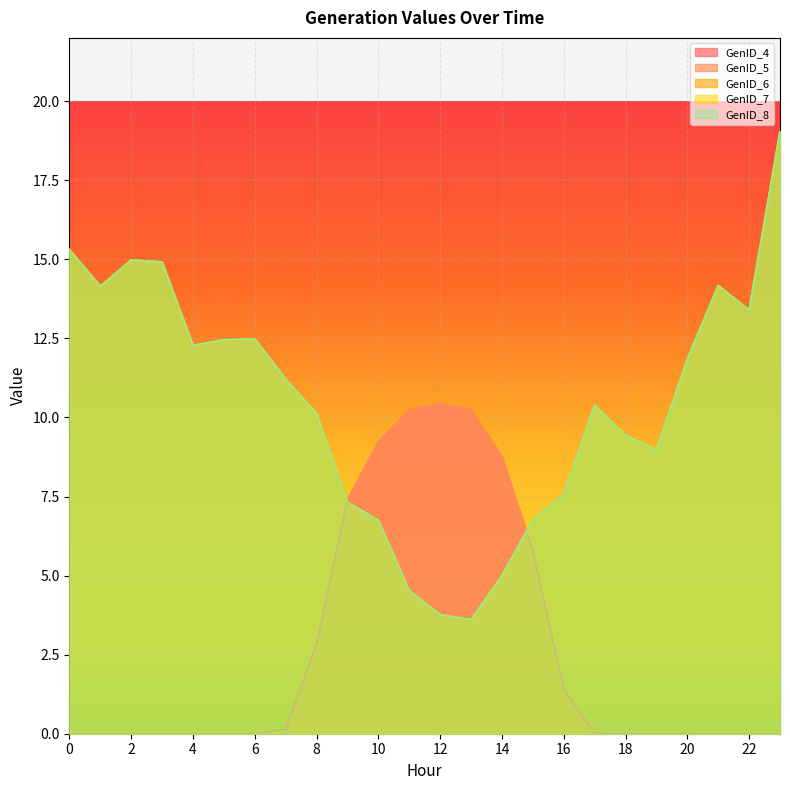

At which label does GenID_6 reach its peak?

23